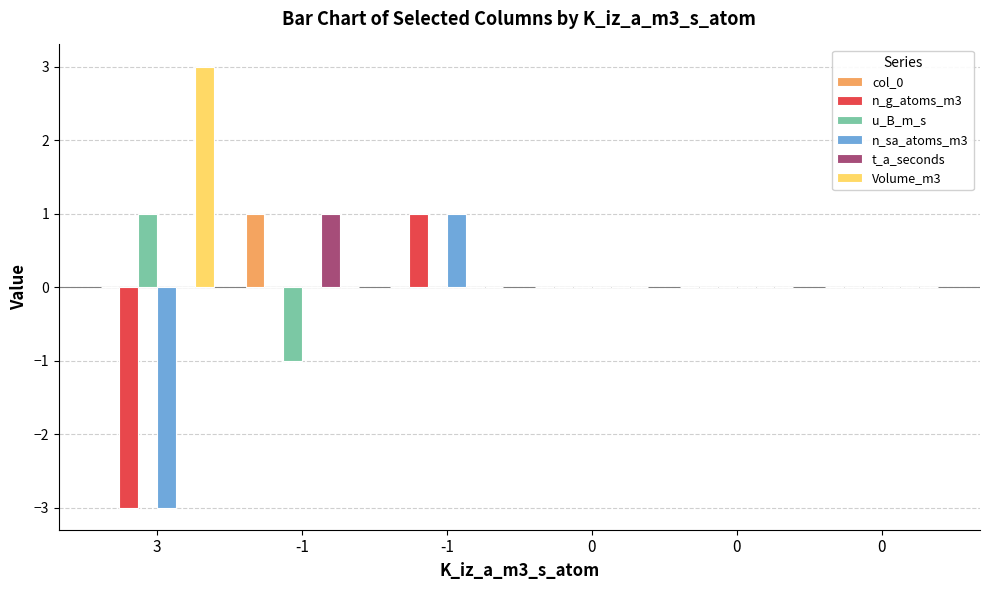

Count the number of data series in this chart.

6